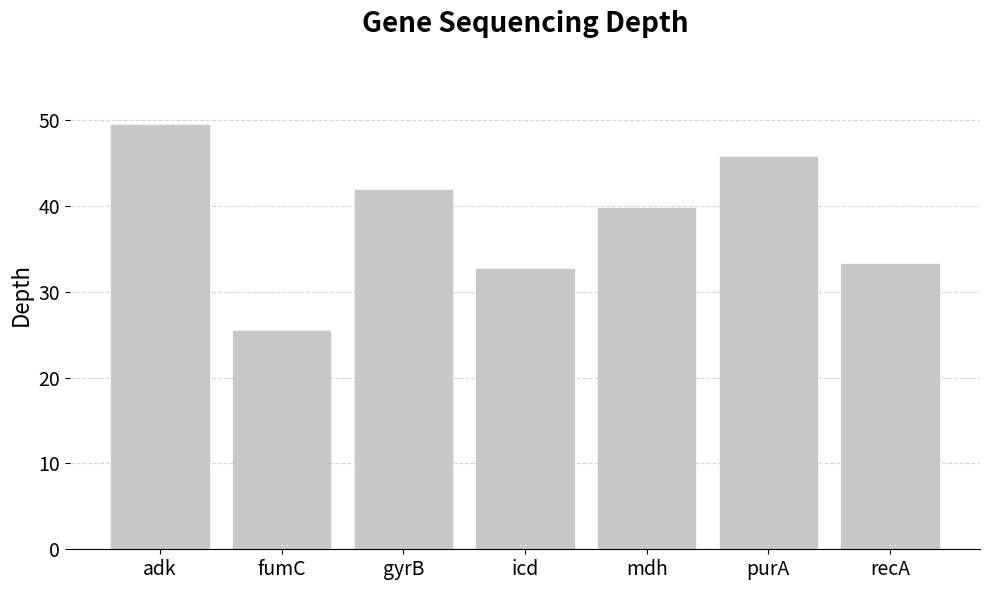

Rank the categories by value from highest to lowest.

adk, purA, gyrB, mdh, recA, icd, fumC